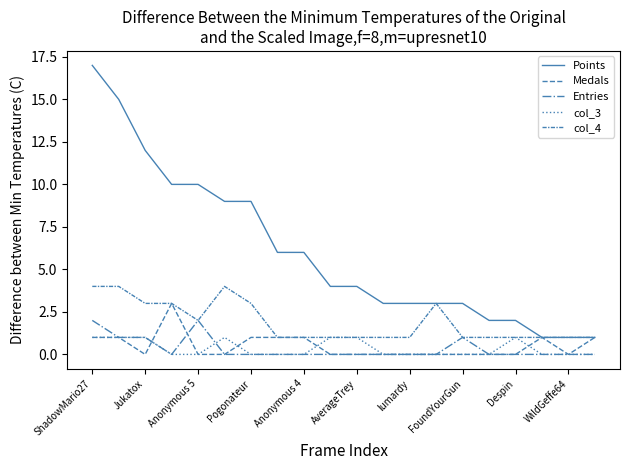

Reading left to right, list all the values displayed in this chart.

Points: 17	15	12	10	10	9	9	6	6	4	4	3	3	3	3	2	2	1	1	1
Medals: 1	1	0	3	0	0	1	1	1	0	0	0	0	0	0	0	0	1	0	1
Entries: 2	1	1	0	2	0	0	0	0	0	0	0	0	0	1	0	0	0	0	0
col_3: 1	1	1	0	0	1	0	0	0	1	1	0	0	0	0	0	1	0	0	0
col_4: 4	4	3	3	2	4	3	1	1	1	1	1	1	3	1	1	1	1	1	1